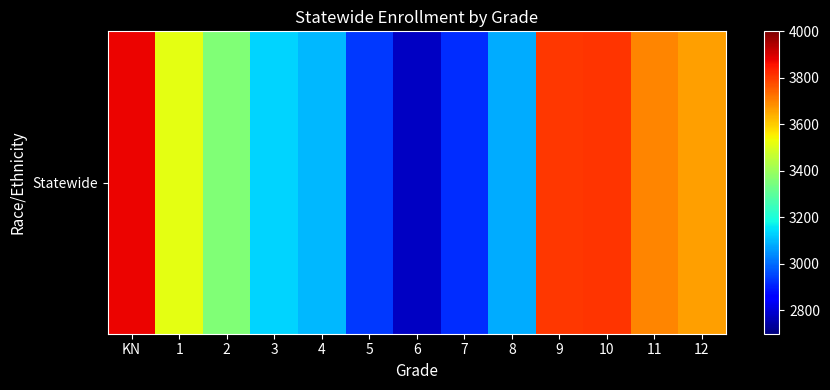

What is the difference between the values at 2 and 11?

340